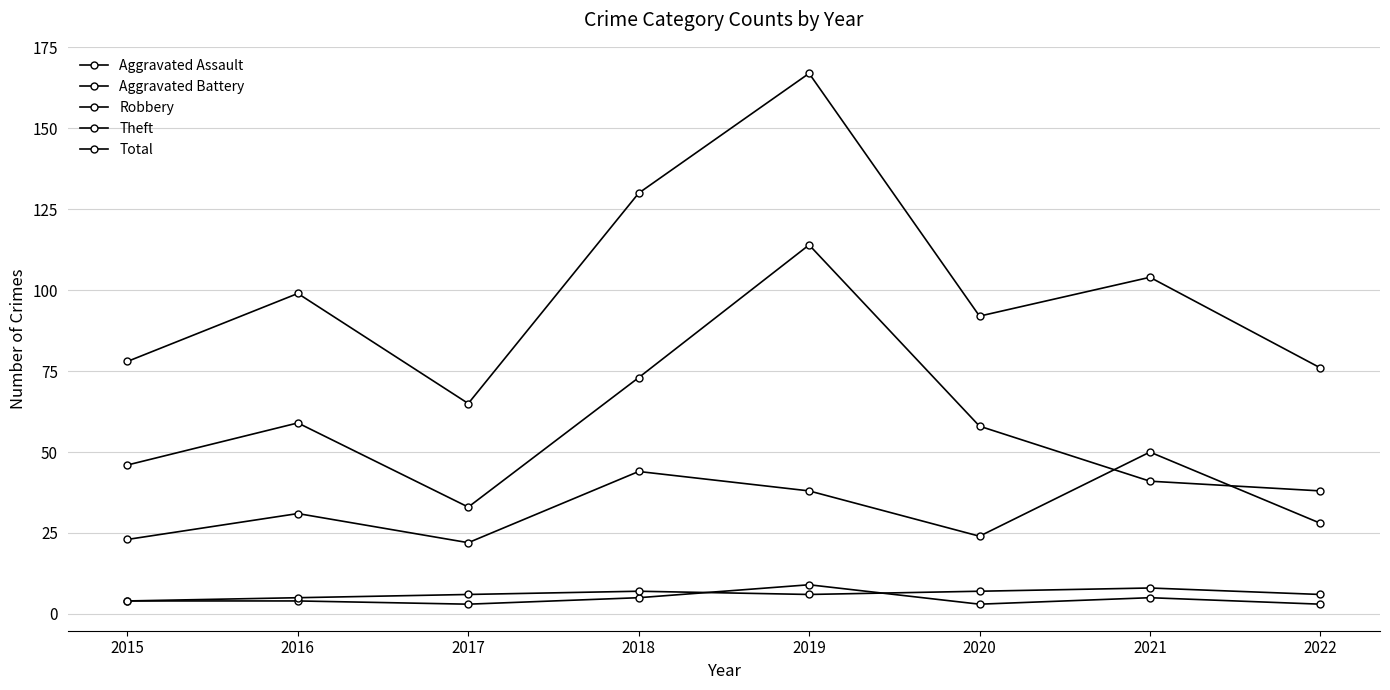

Which has a higher value, 2022 or 2016?

2016